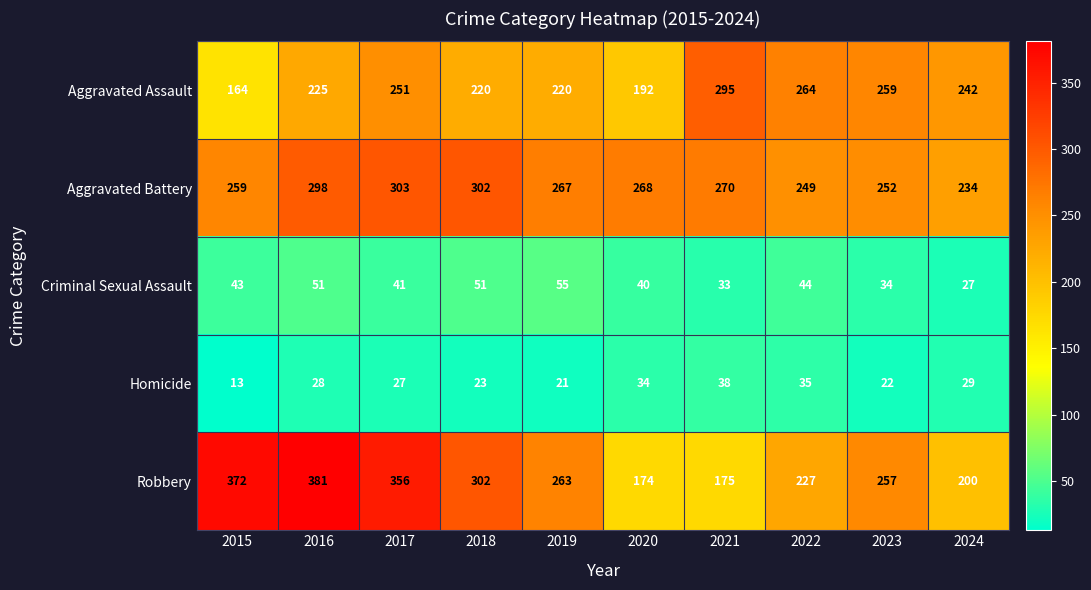

Which series has the largest total across all categories?

Robbery